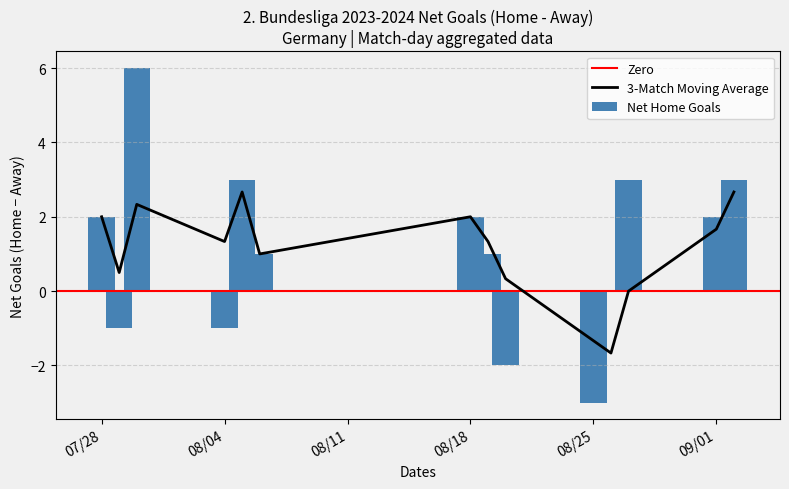

How many values in home_ft_gols are above zero?

32